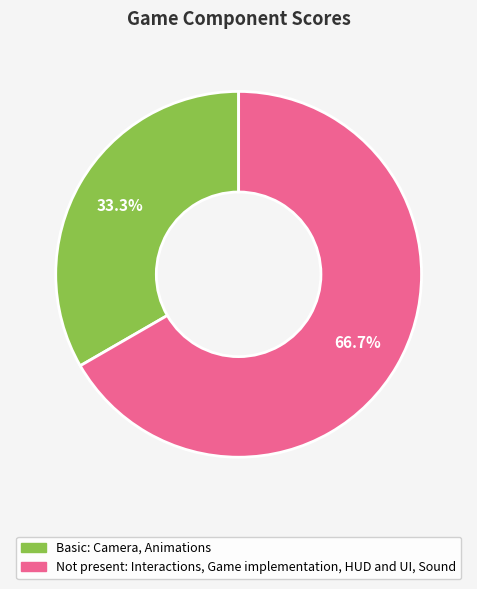

Is there any slice that represents more than half of the pie?

Yes